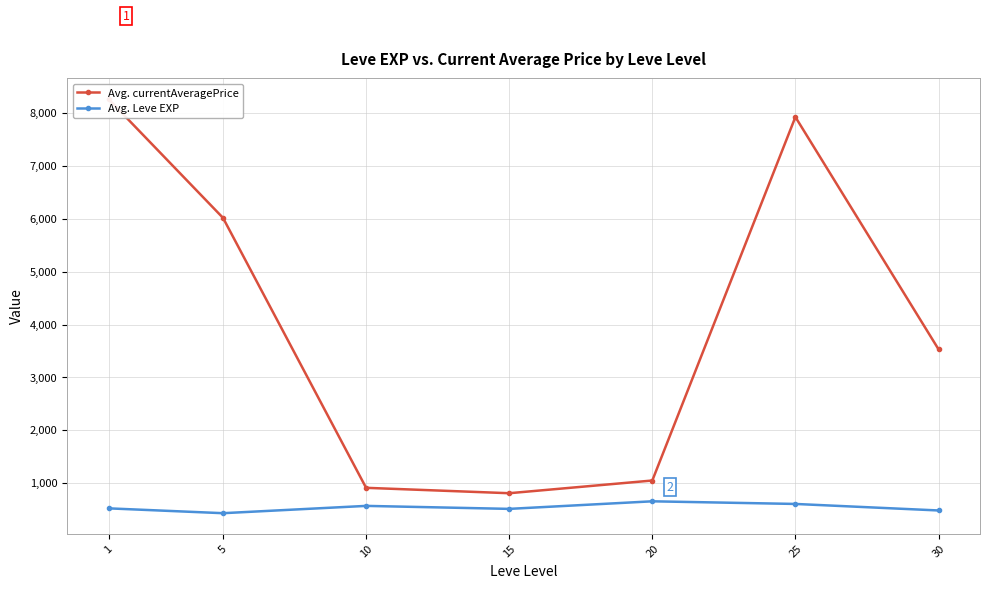

Where does the Avg. Leve EXP series first go above 520?

10